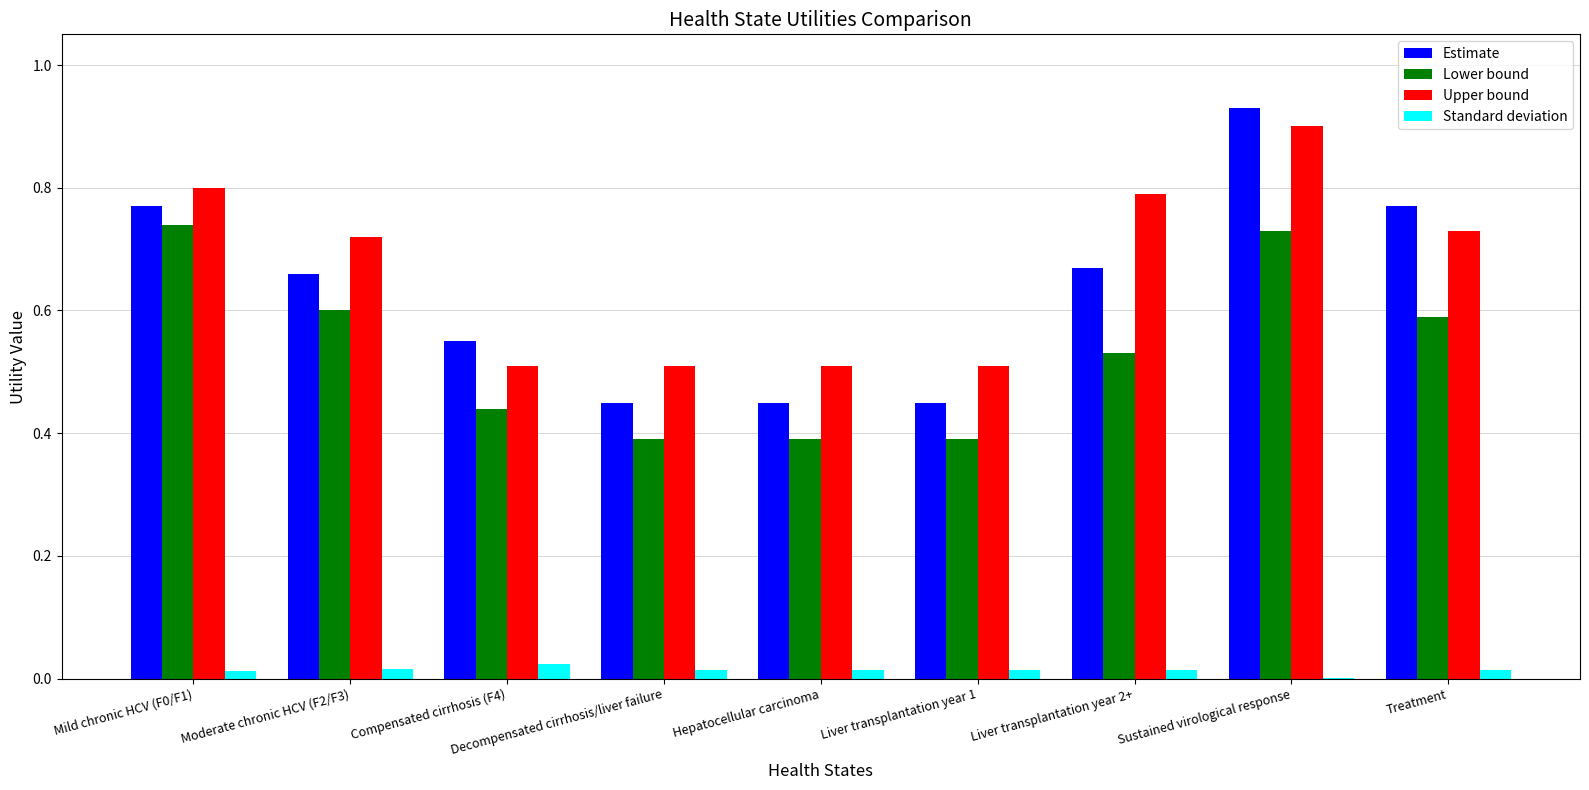

Between Decompensated cirrhosis/liver failure and Liver transplantation year 2+, which series saw the biggest shift?

Upper bound